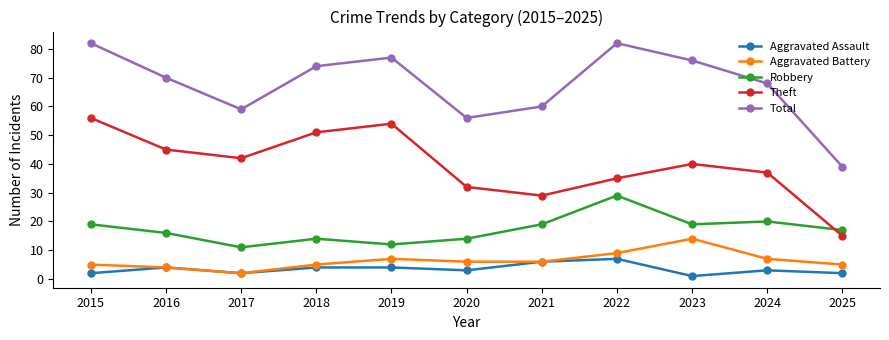

Rank the series by their maximum value, from lowest to highest.

Aggravated Assault, Aggravated Battery, Robbery, Theft, Total